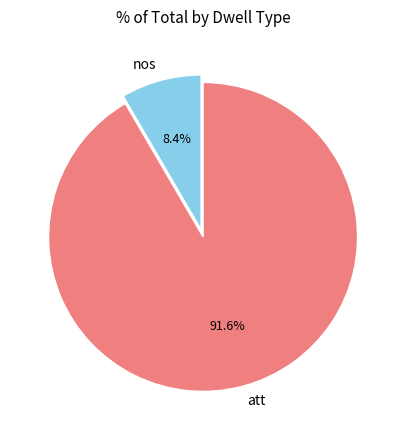

Count the number of slices in the pie.

2